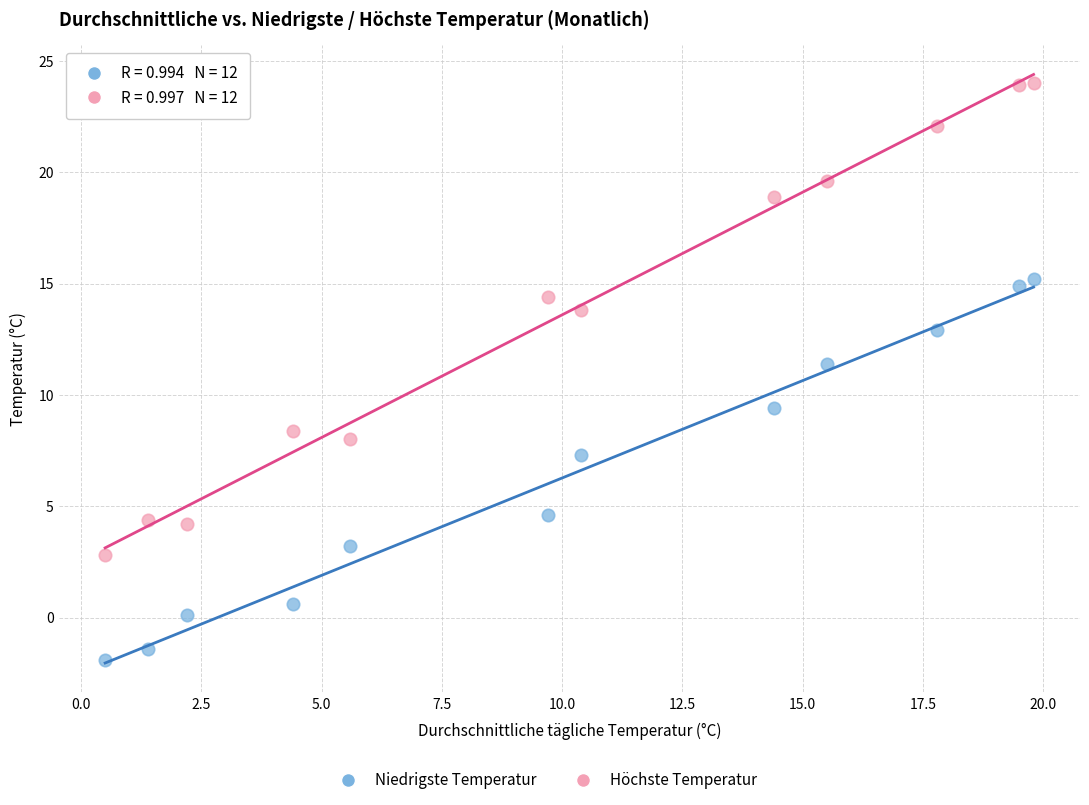

Across all data points, what is the range of X values (max minus min)?

19.3